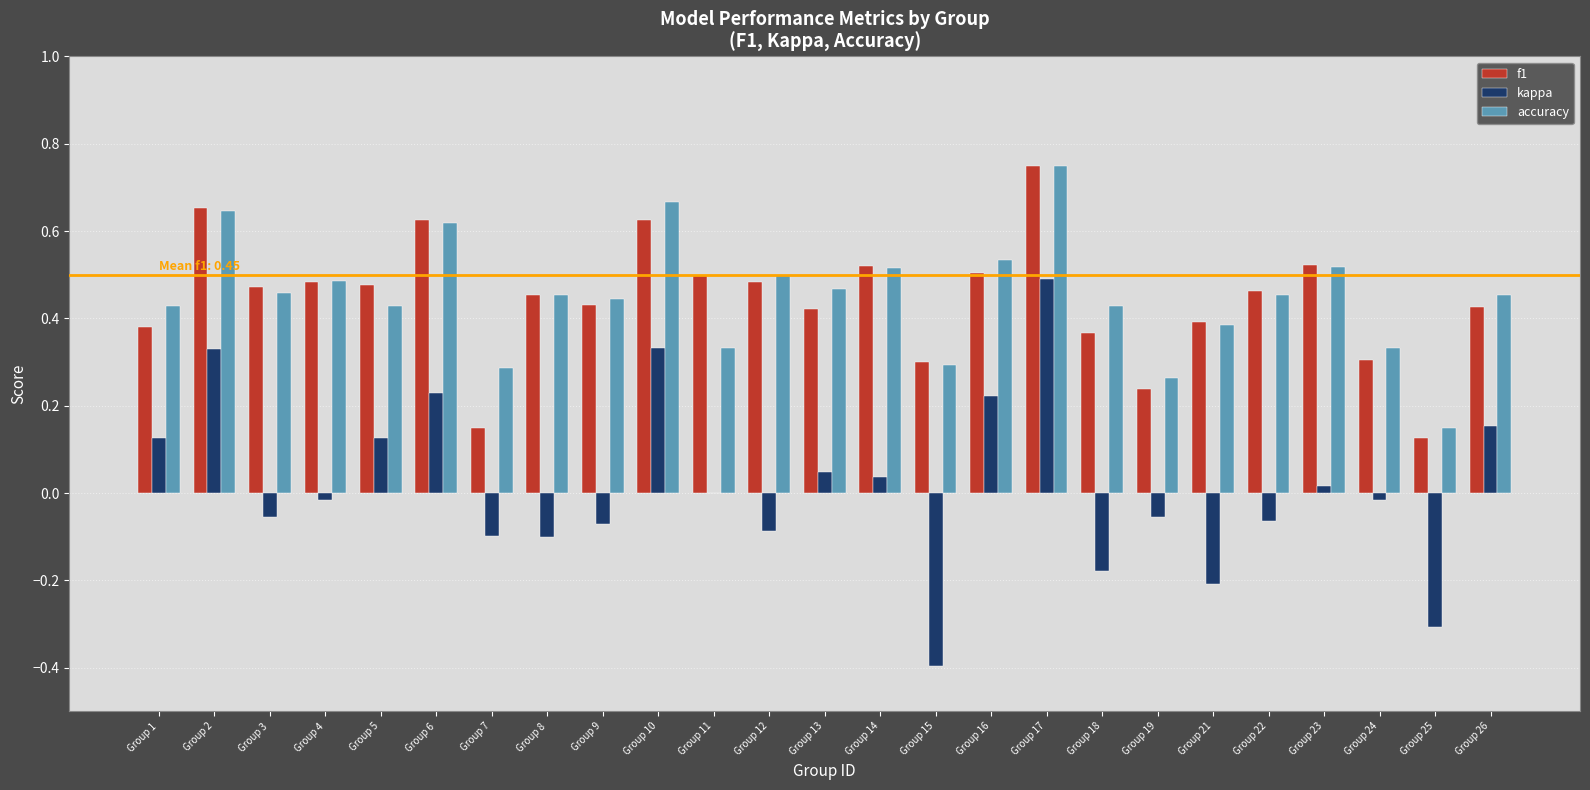

At which category is the sum across all series the highest?

Group 17